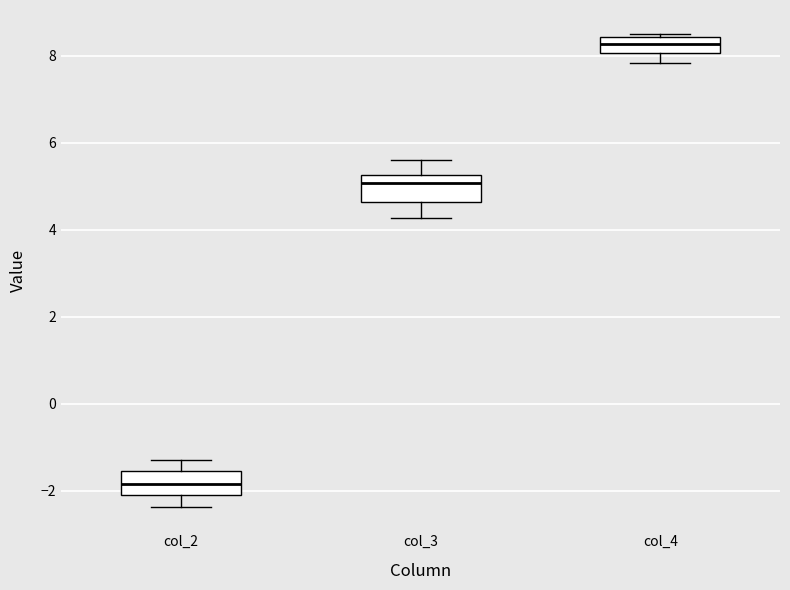

Which box has the highest median line?

col_4